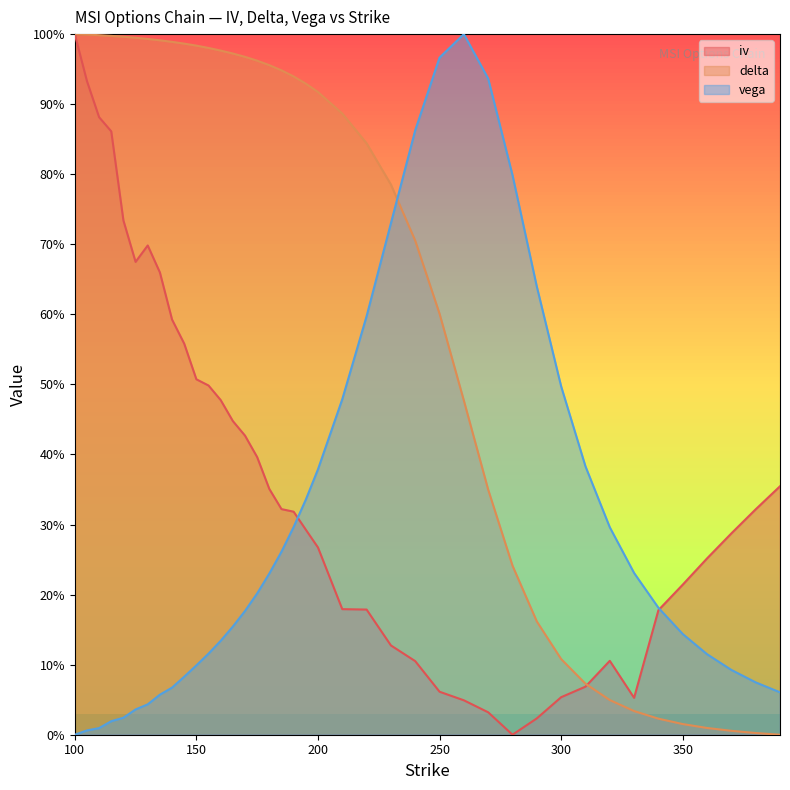

How many intersections are there between delta and vega?

1